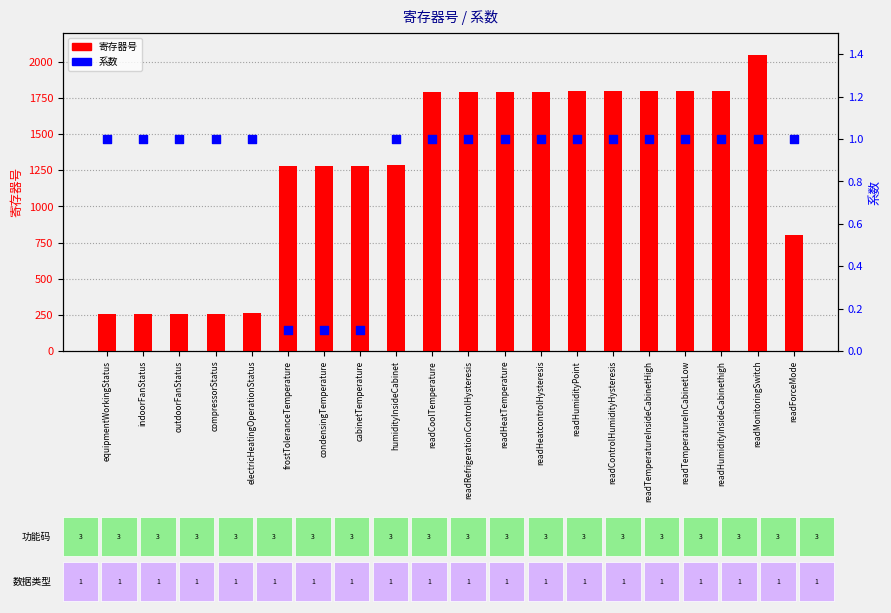

Which series reaches the maximum Y coordinate?

寄存器号